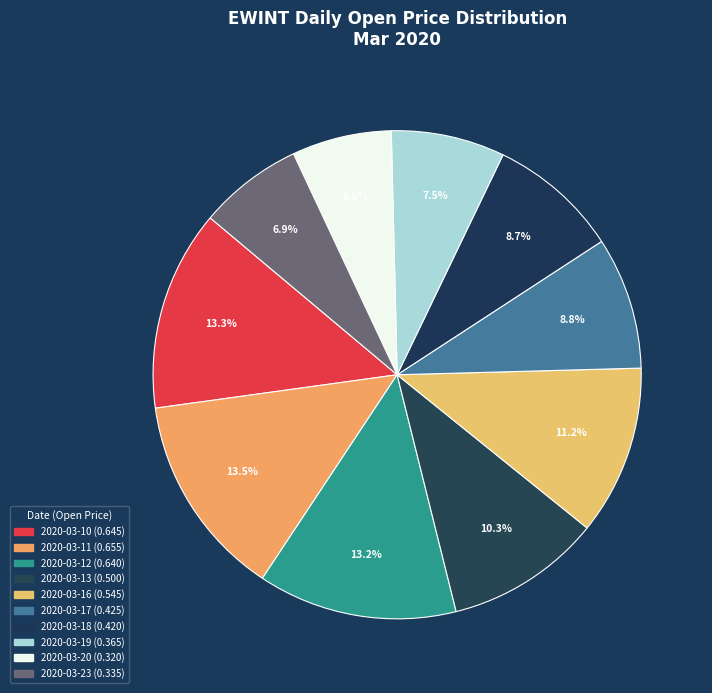

What percentage do 2020-03-17 and 2020-03-19 together represent?

16.3%